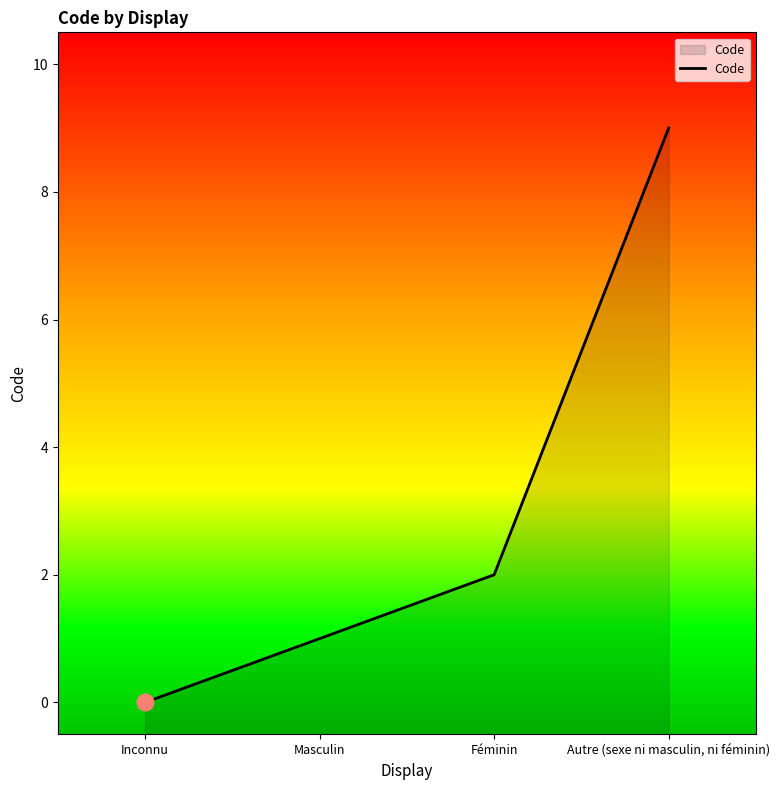

List the labels in order of value, largest first.

Autre (sexe ni masculin, ni féminin), Féminin, Masculin, Inconnu